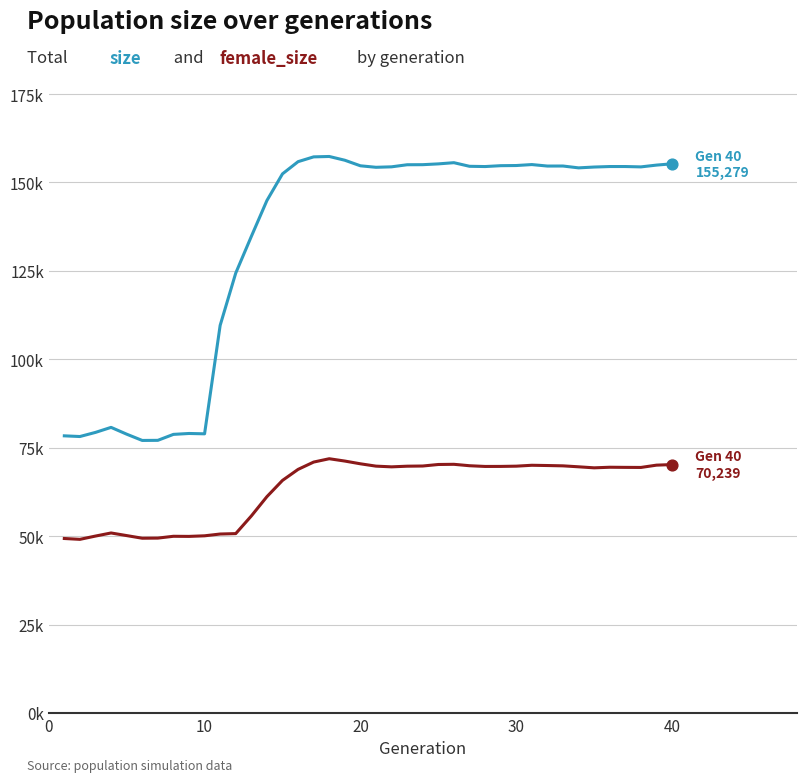

Is this an area chart (filled region under the line)?

No